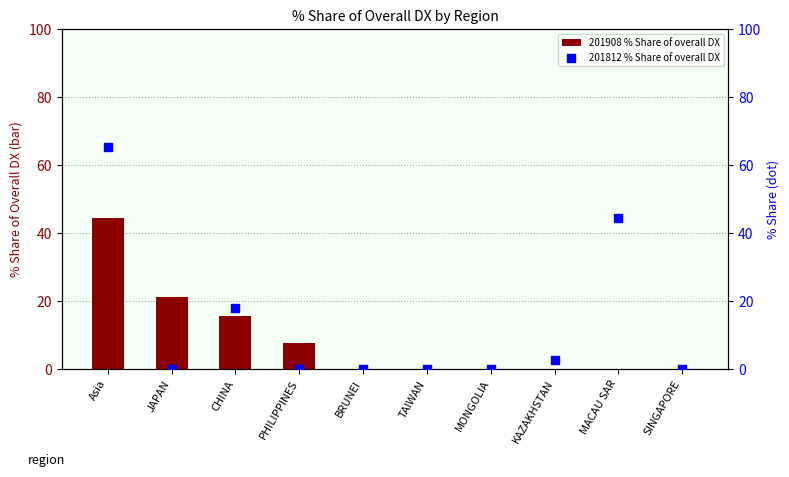

What are all the series names shown in the legend?

201908 % Share of overall DX, 201812 % Share of overall DX